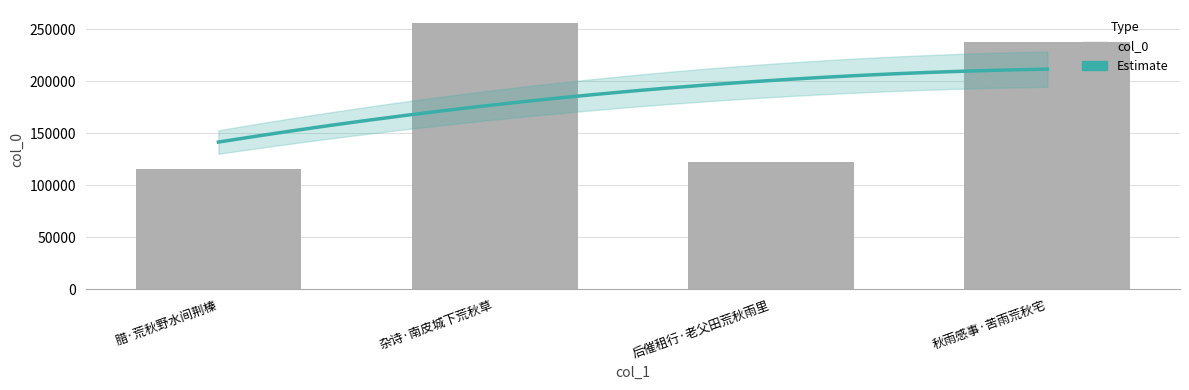

Rank the categories by value from lowest to highest.

腊·荒秋野水间荆榛, 后催租行·老父田荒秋雨里, 秋雨感事·苦雨荒秋宅, 杂诗·南皮城下荒秋草